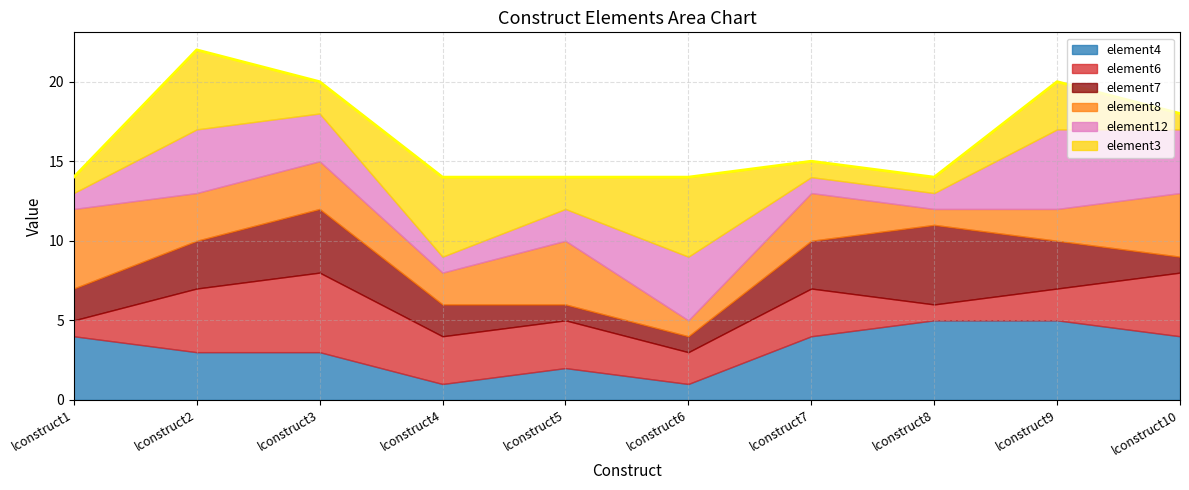

Rank the series at lconstruct9 from highest to lowest value.

element4, element12, element7, element3, element6, element8